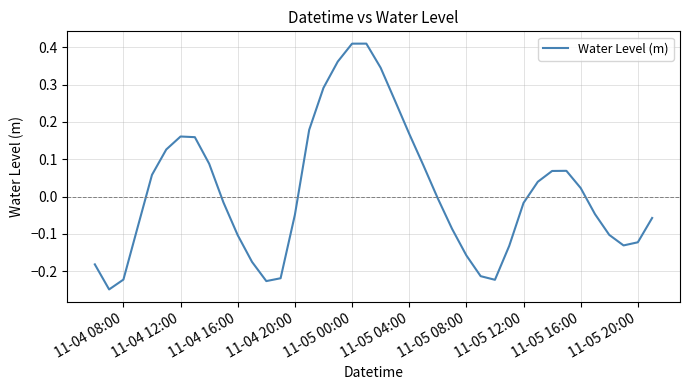

How many lines are shown in the chart?

1